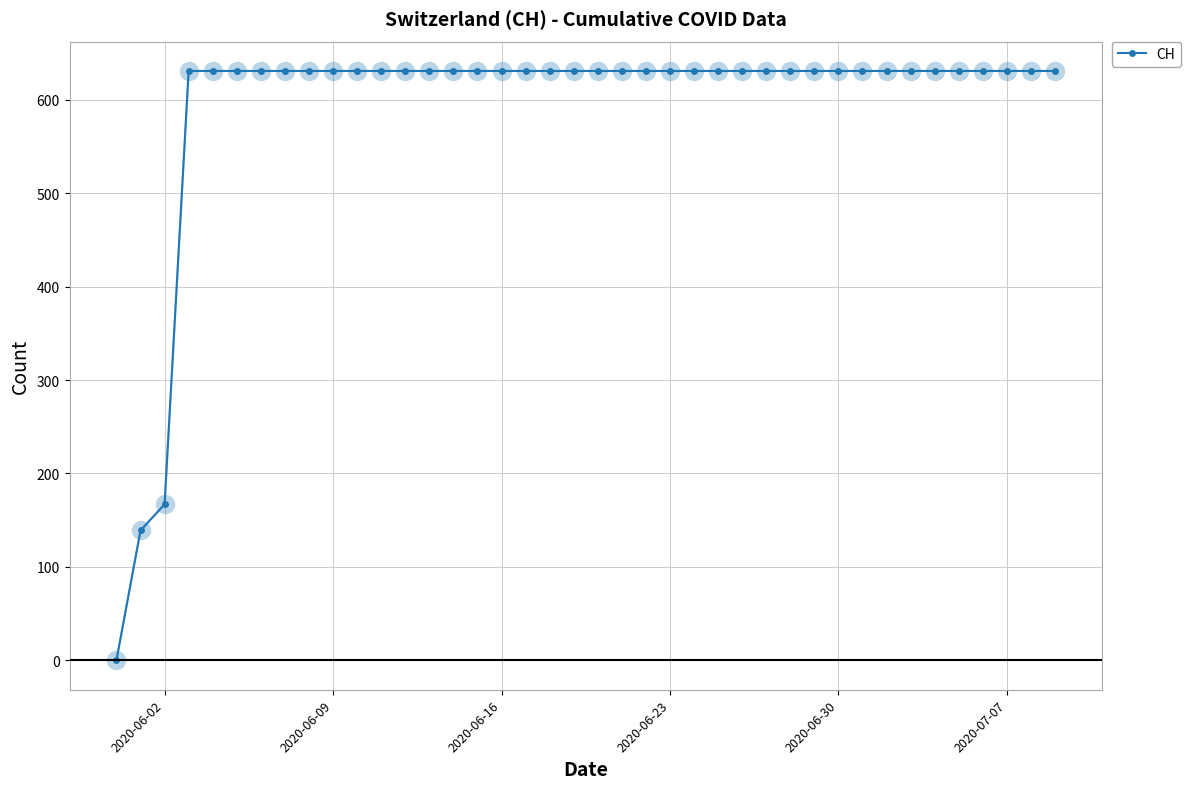

What is the difference between the second highest and second lowest values?

492